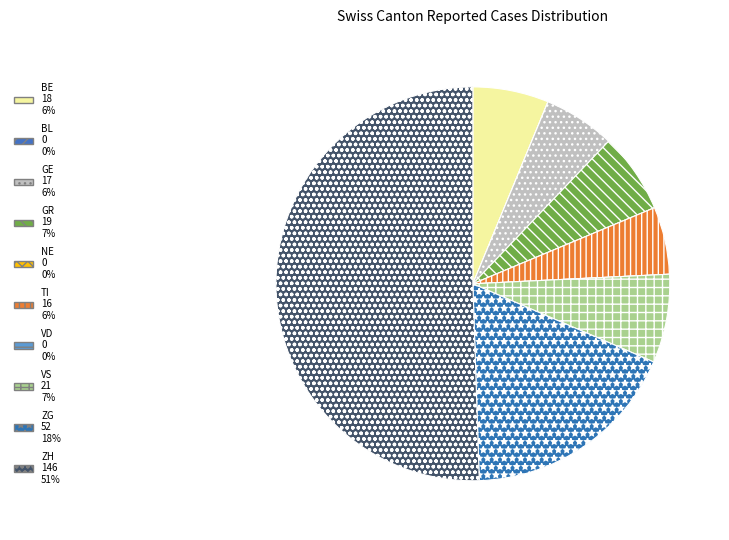

What portion of the pie excludes VD?

100.0%